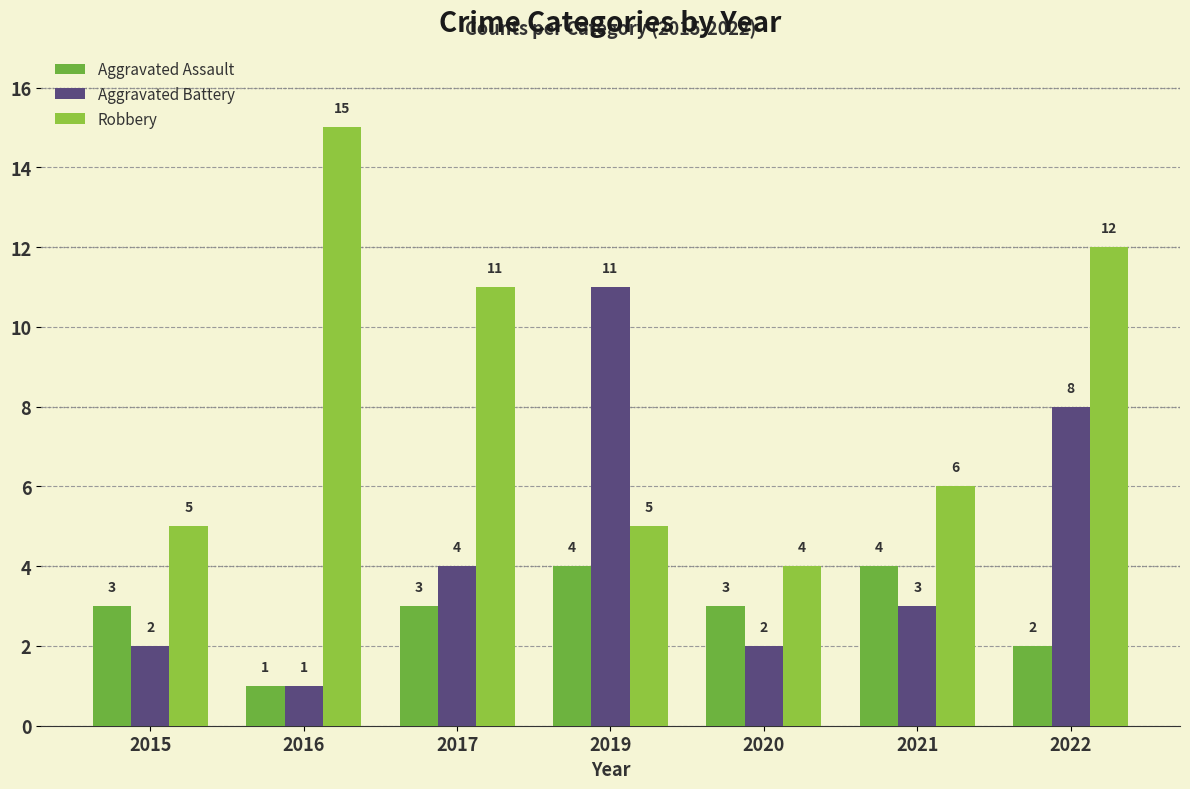

List the series in order of their peak value, highest first.

Robbery, Aggravated Battery, Aggravated Assault